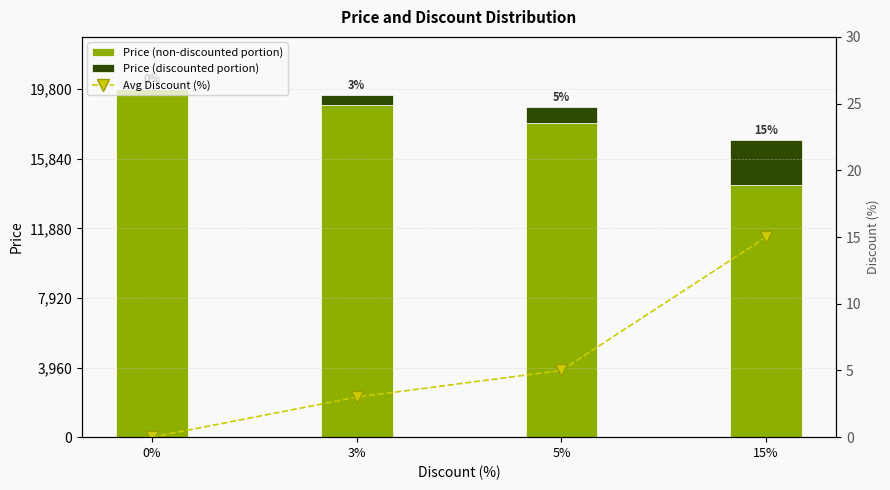

Reading right to left, extract all data points from this chart.

Price (non-discounted portion): 15%=14365.0	5%=17869.5	3%=18873.3	0%=19800.0
Price (discounted portion): 15%=2535.0	5%=940.5	3%=583.7	0%=0.0
Avg Discount (%): 15%=15.0	5%=5.0	3%=3.0	0%=0.0